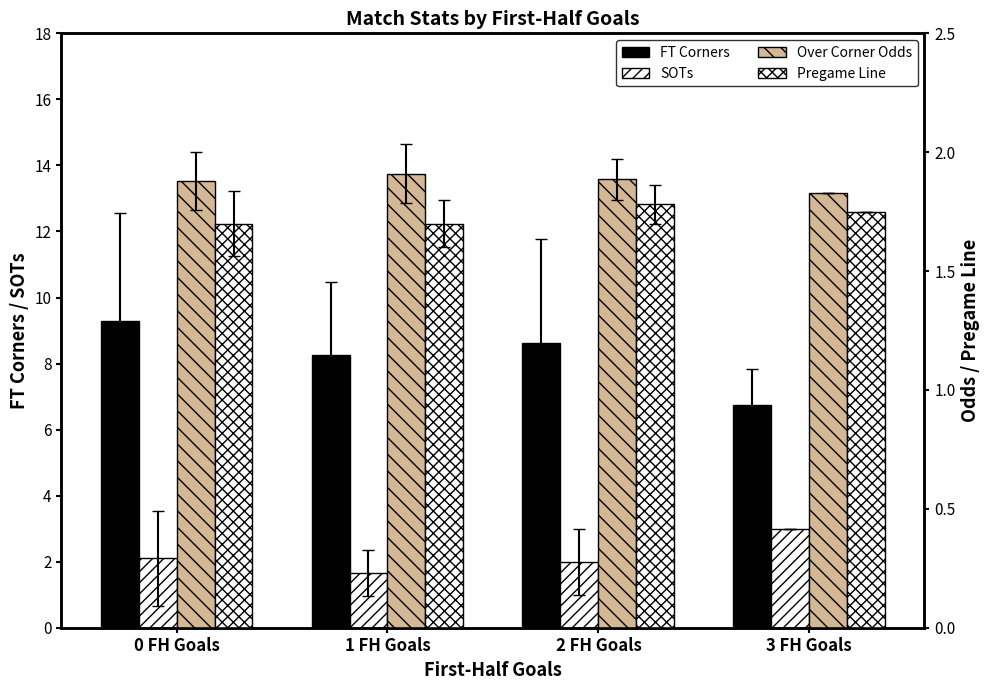

At 0 FH Goals, list the series in order from smallest to largest.

Pregame Line, Over Corner Odds, SOTs, FT Corners